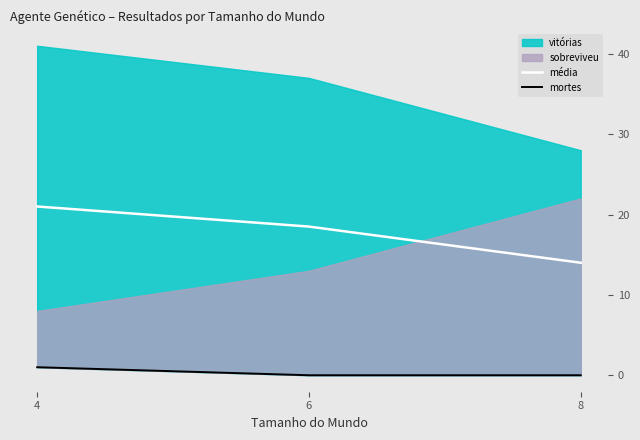

Where is média nearest to the value 17?

6